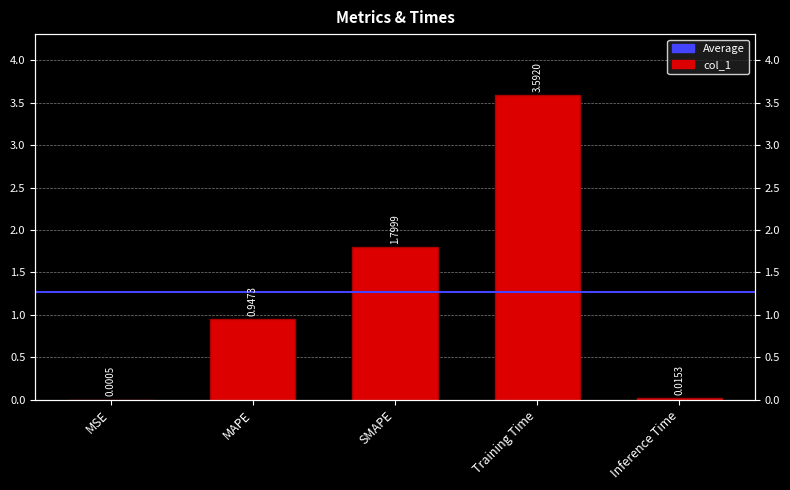

What position from the left is MAPE?

2